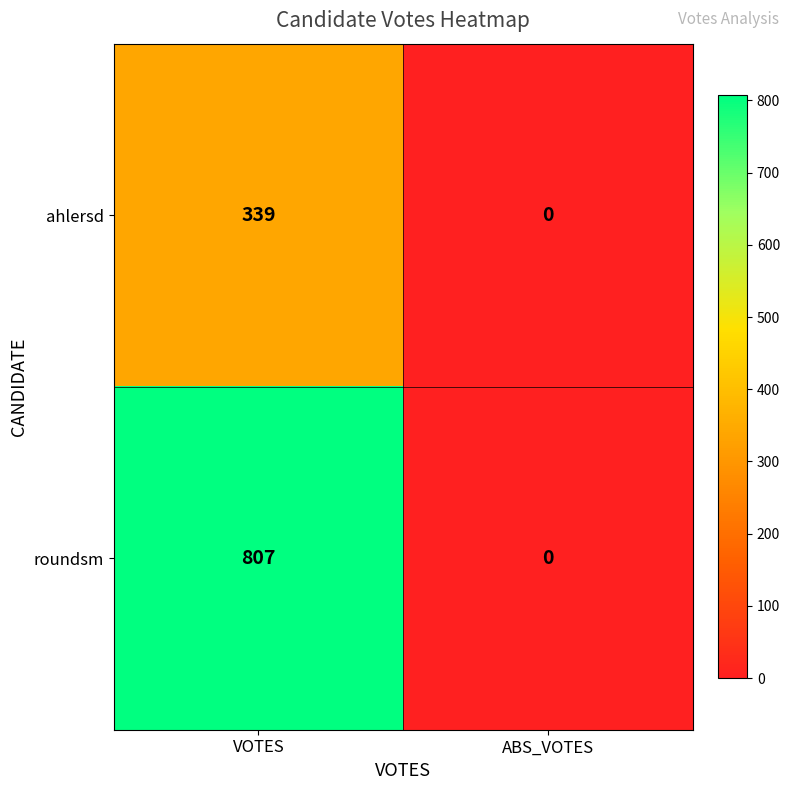

What is the approximate value of roundsm at VOTES, to the nearest 10?

810